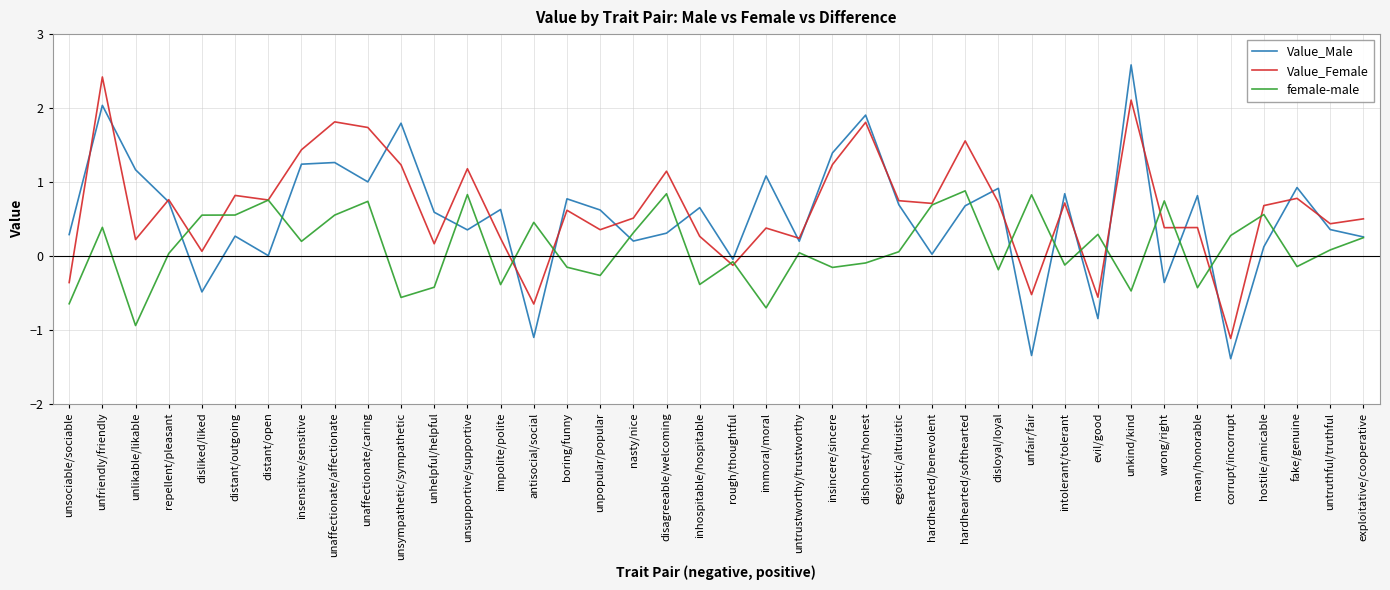

Rank the series at insensitive/sensitive from lowest to highest value.

female-male, Value_Male, Value_Female